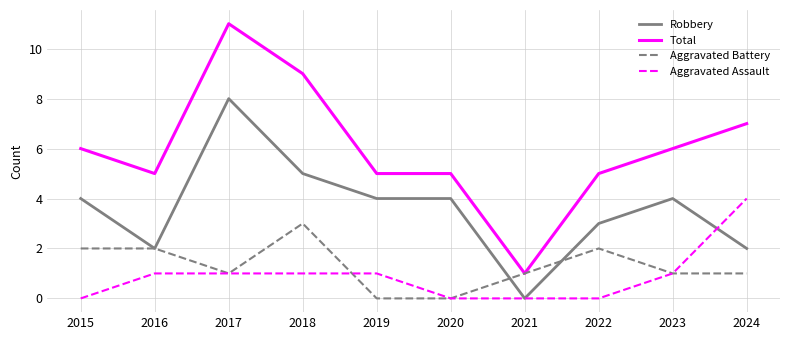

What is the difference between the second highest and minimum values in the Aggravated Battery series?

2